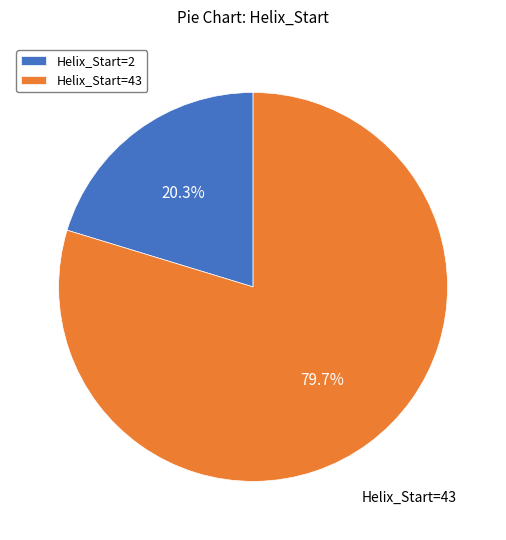

What is the smallest slice in the pie chart?

Helix_Start=2